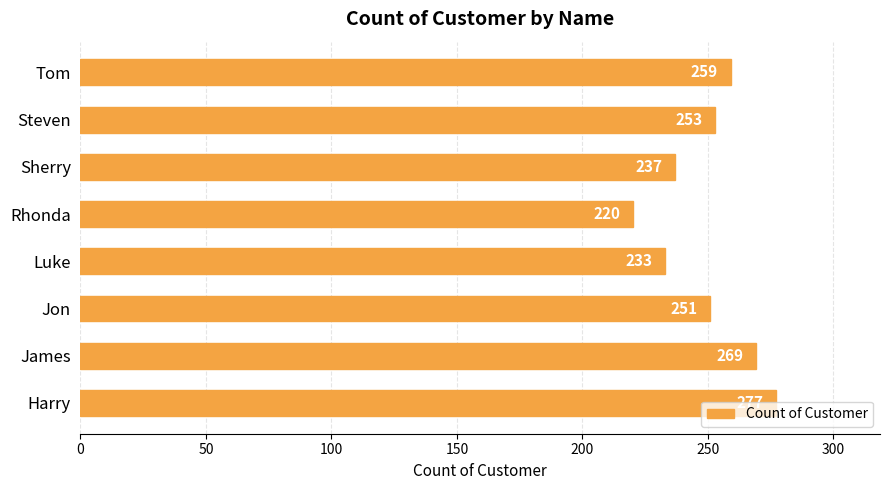

Which label corresponds to the largest value in the chart?

Harry